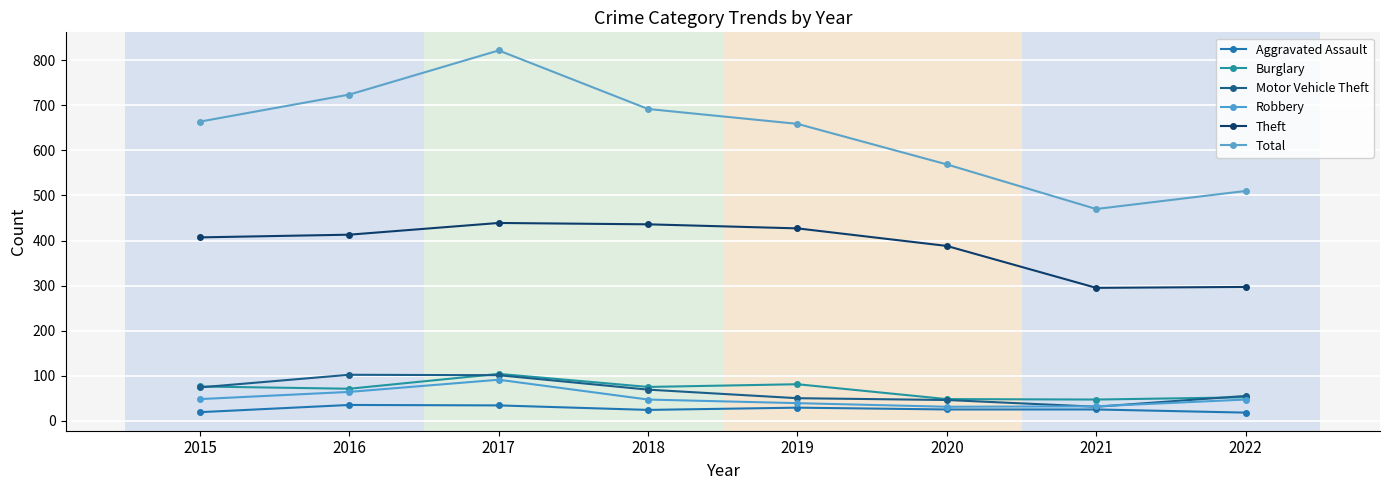

Which series has the largest total across all categories?

Total